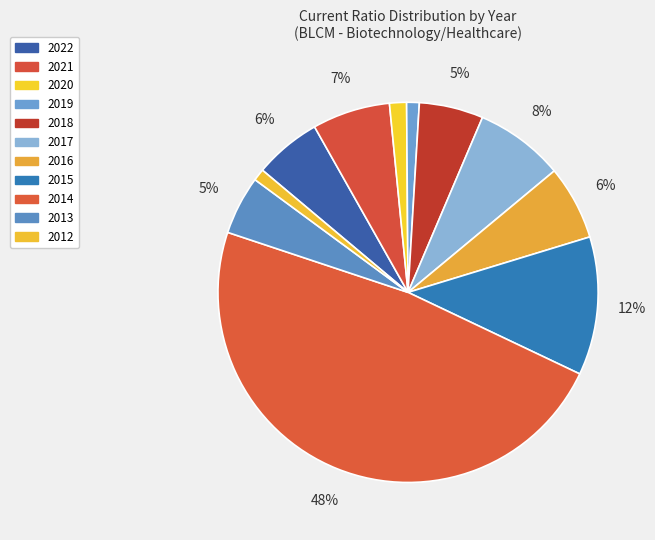

Does 2013 account for over 50% of the chart?

No